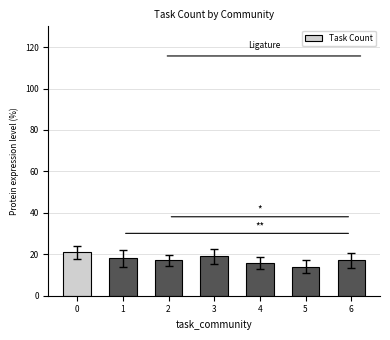

Count the number of categories in the chart.

7